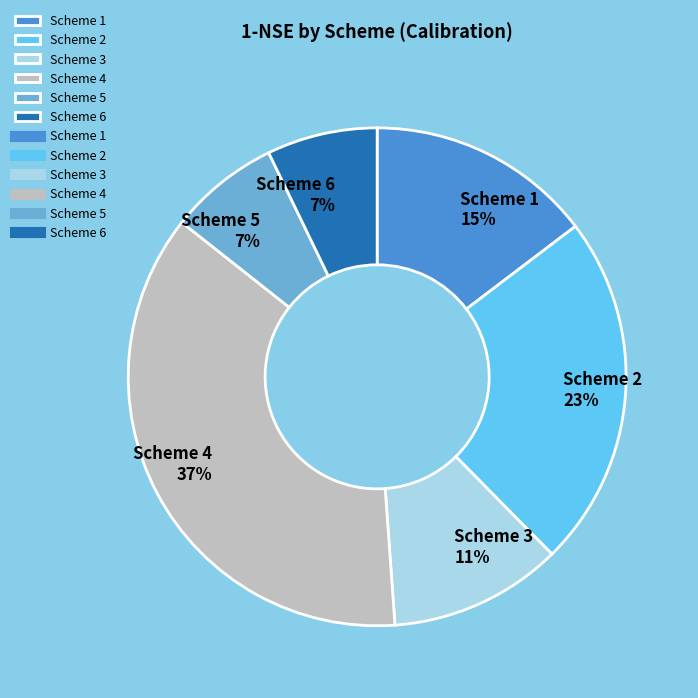

Is the sum of Scheme 6 and Scheme 2 greater than half?

No